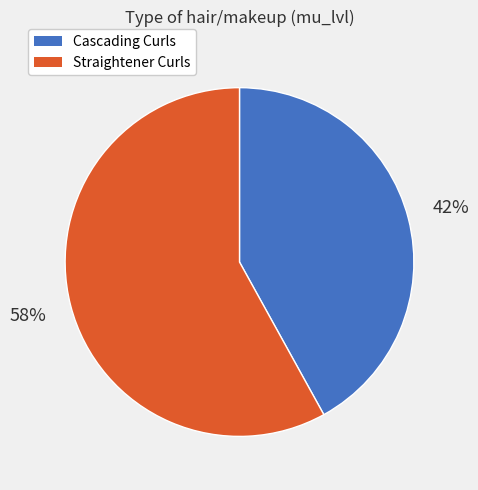

To the nearest percent, what is the average slice percentage?

50%